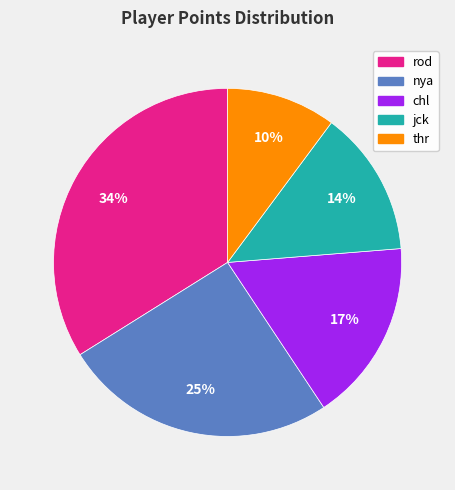

Count the number of slices in the pie.

5